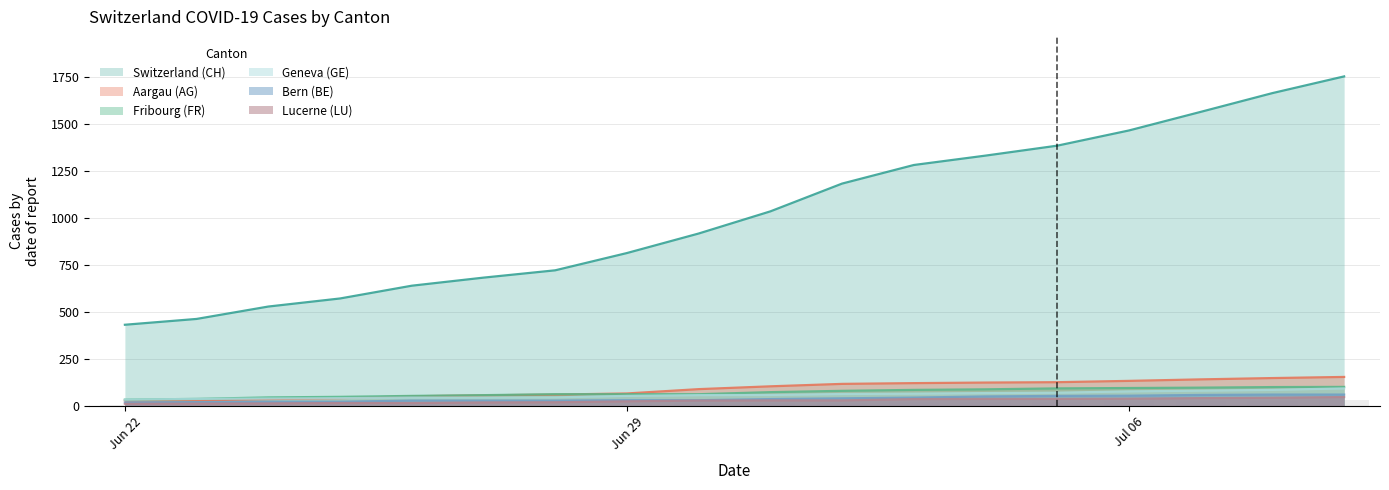

True or false: Bern (BE) and Switzerland (CH) cross at least once.

False